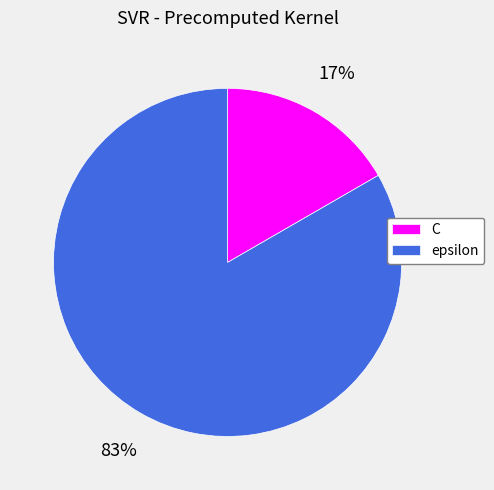

What percentage is the epsilon slice, to the nearest percent?

83%